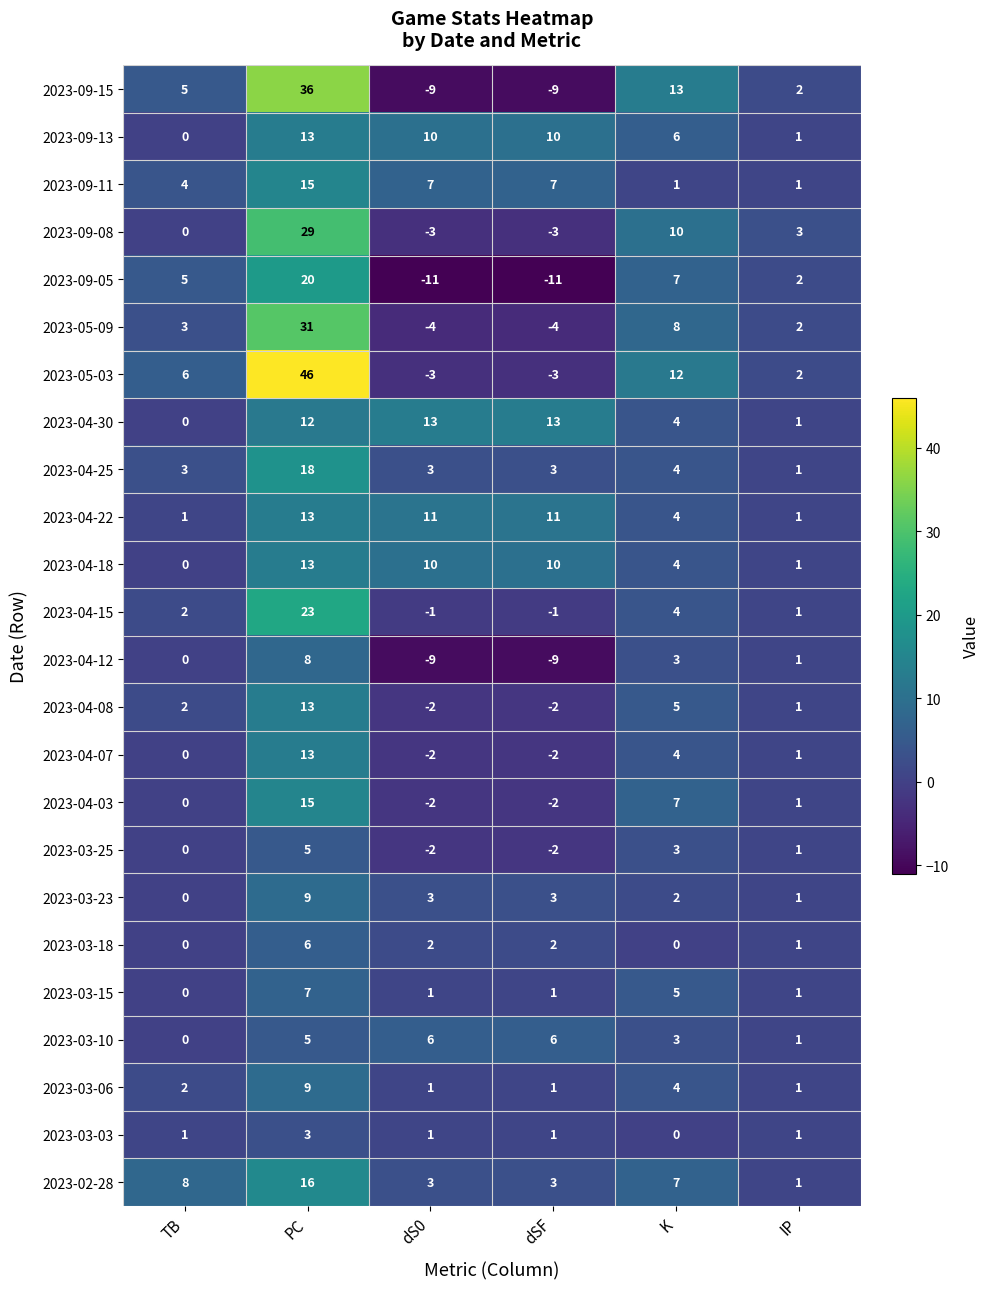

What is the sum of all 2023-03-06 values?

18